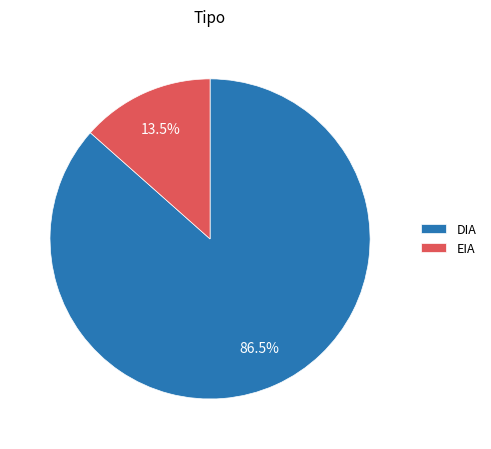

Rank the categories by value from lowest to highest.

EIA, DIA